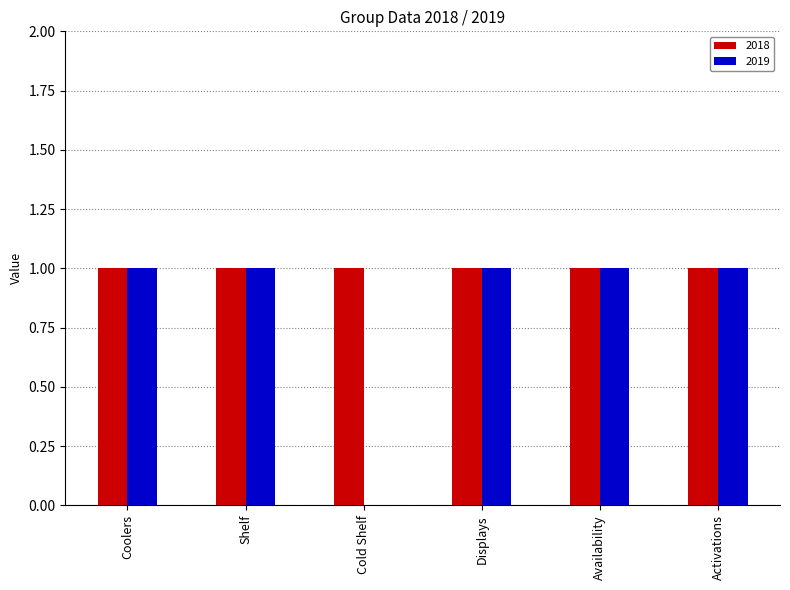

The value of 2018 at Availability is 2. True or false?

False